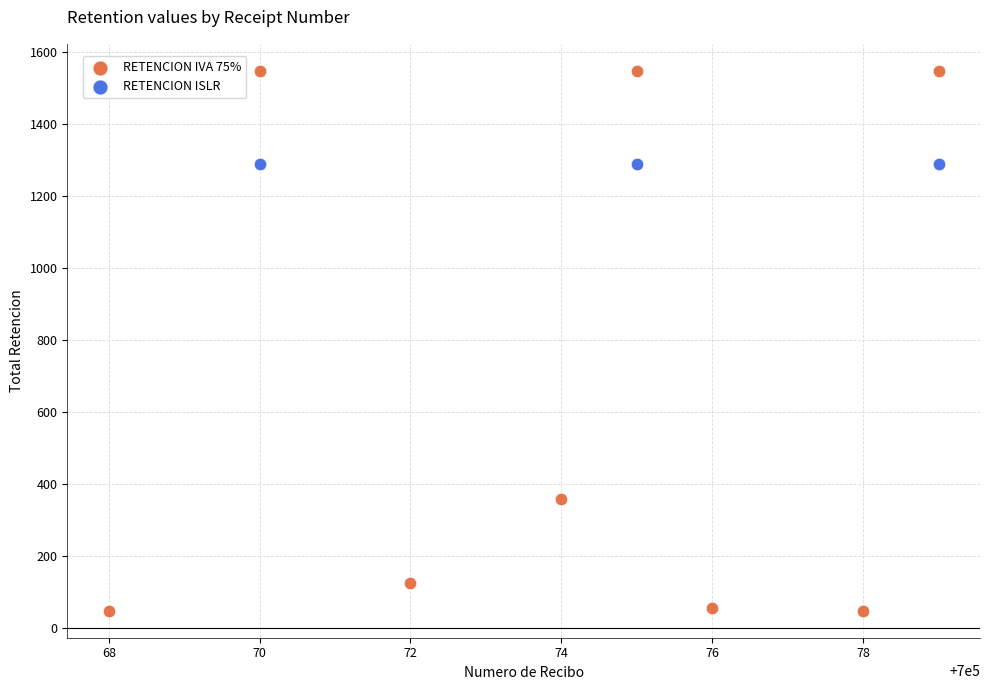

Which series contains the highest Y value?

RETENCION IVA 75%